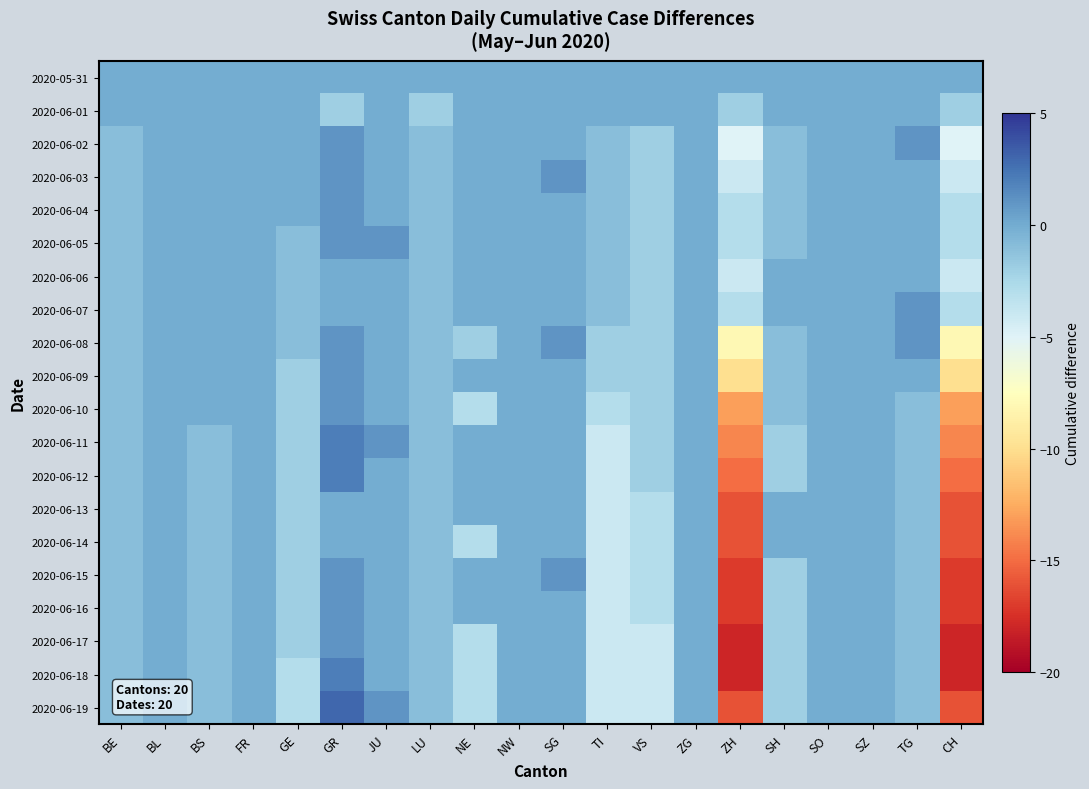

Rank the series by their maximum value, from highest to lowest.

2020-06-19, 2020-06-11, 2020-06-12, 2020-06-18, 2020-06-02, 2020-06-03, 2020-06-04, 2020-06-05, 2020-06-07, 2020-06-08, 2020-06-09, 2020-06-10, 2020-06-15, 2020-06-16, 2020-06-17, 2020-05-31, 2020-06-01, 2020-06-06, 2020-06-13, 2020-06-14